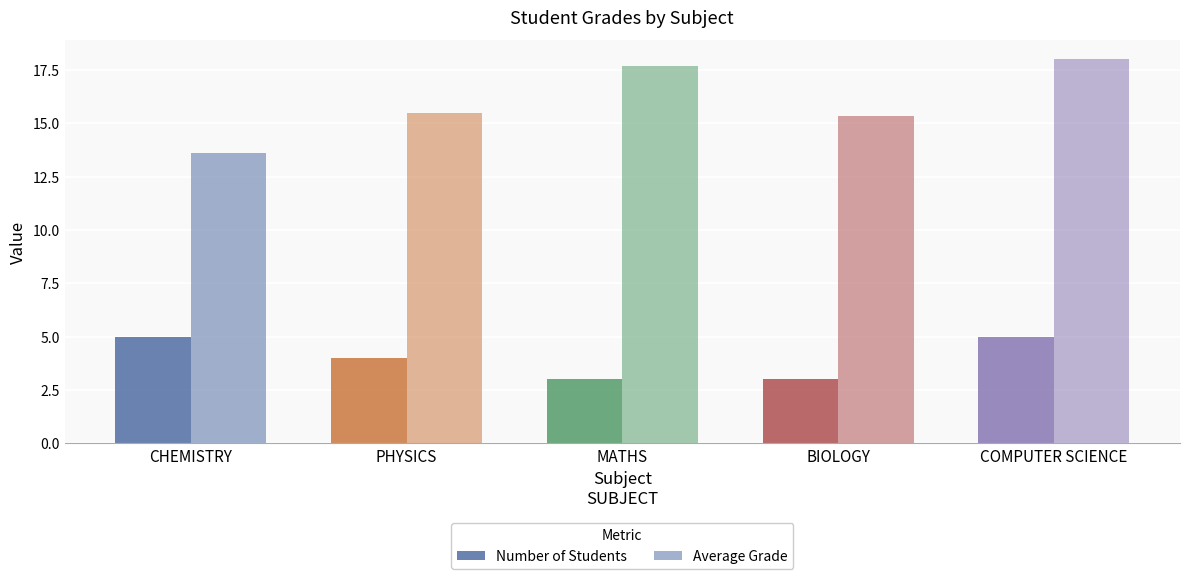

What is the greatest value displayed?

18.0